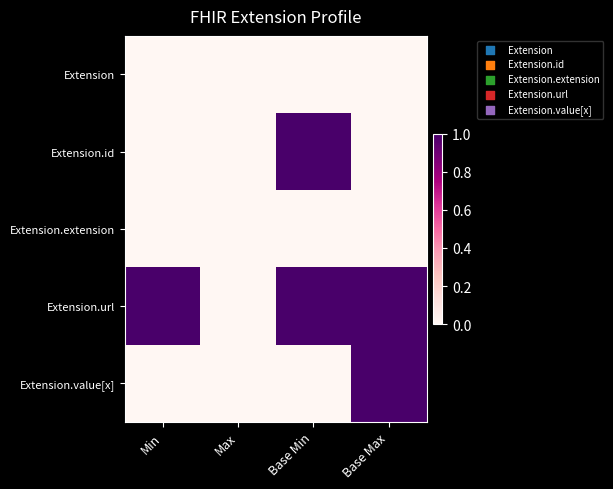

Which label corresponds to the largest value in the chart?

Base Min